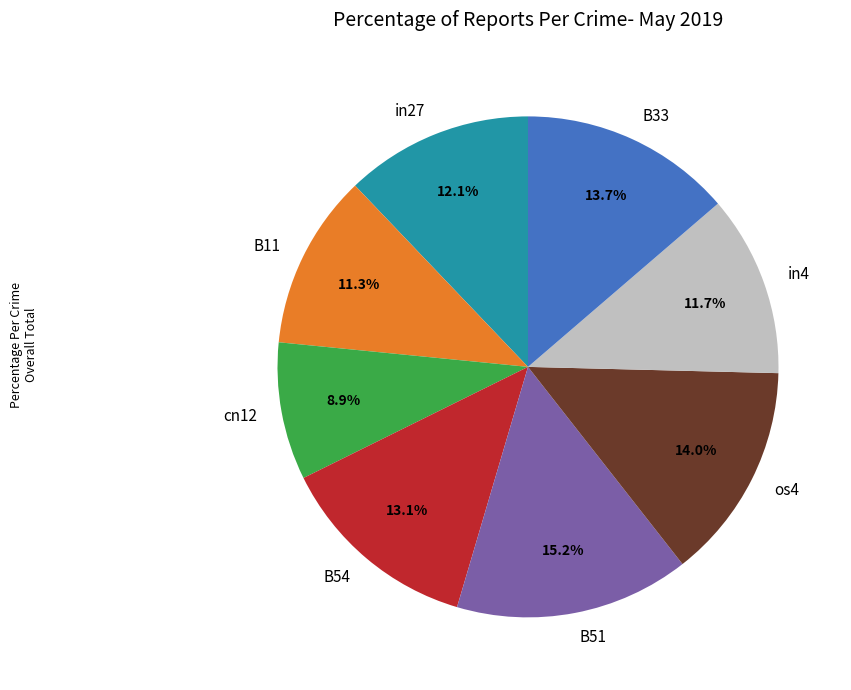

What is the total percentage of B11 and B51?

26.5%